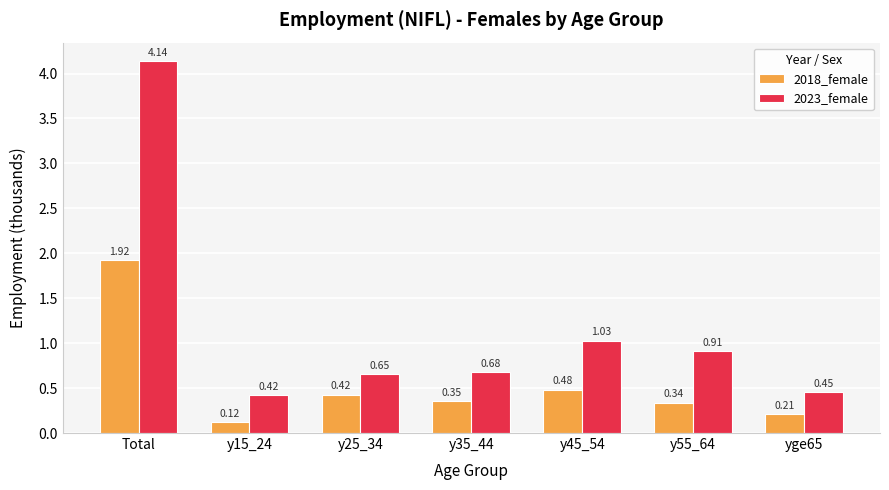

What is the average value of the 2023_female series?

1.2